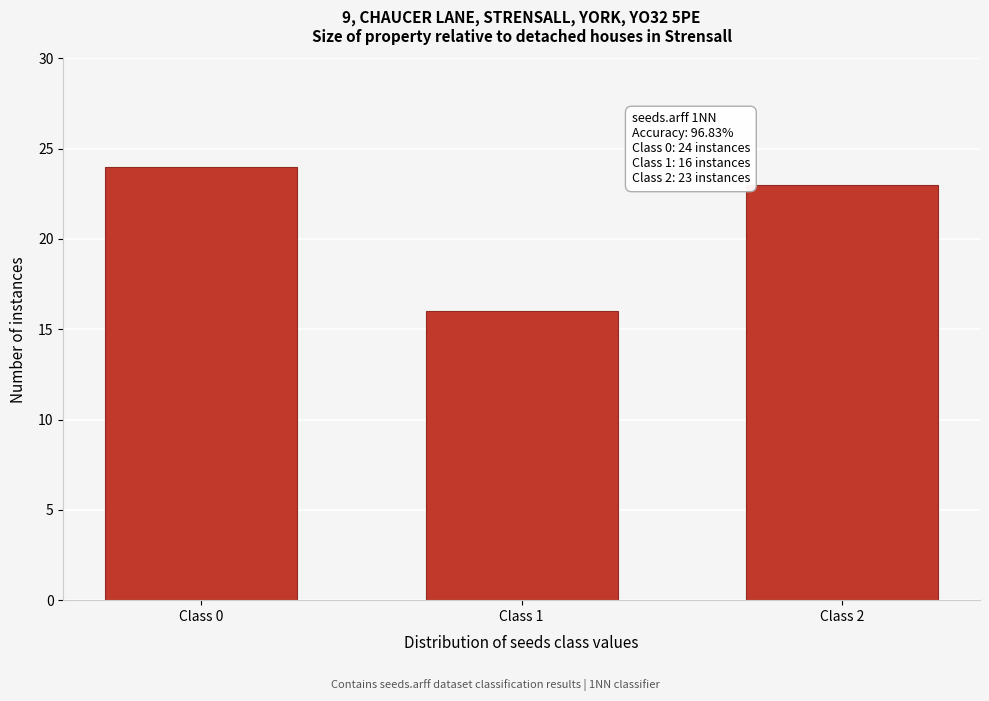

Reading left to right, transcribe all the data shown in this chart.

24	16	23